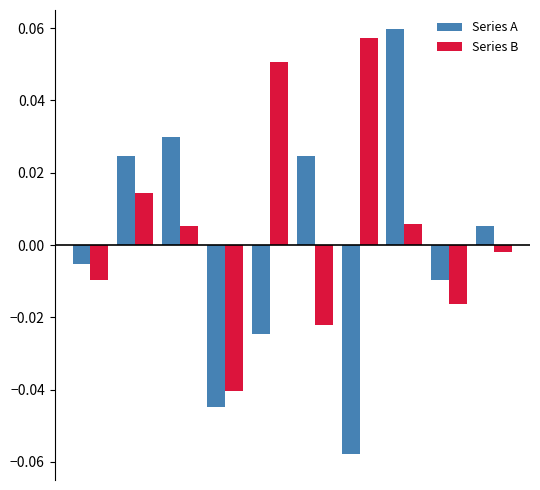

Which series has the widest spread of values?

Series A